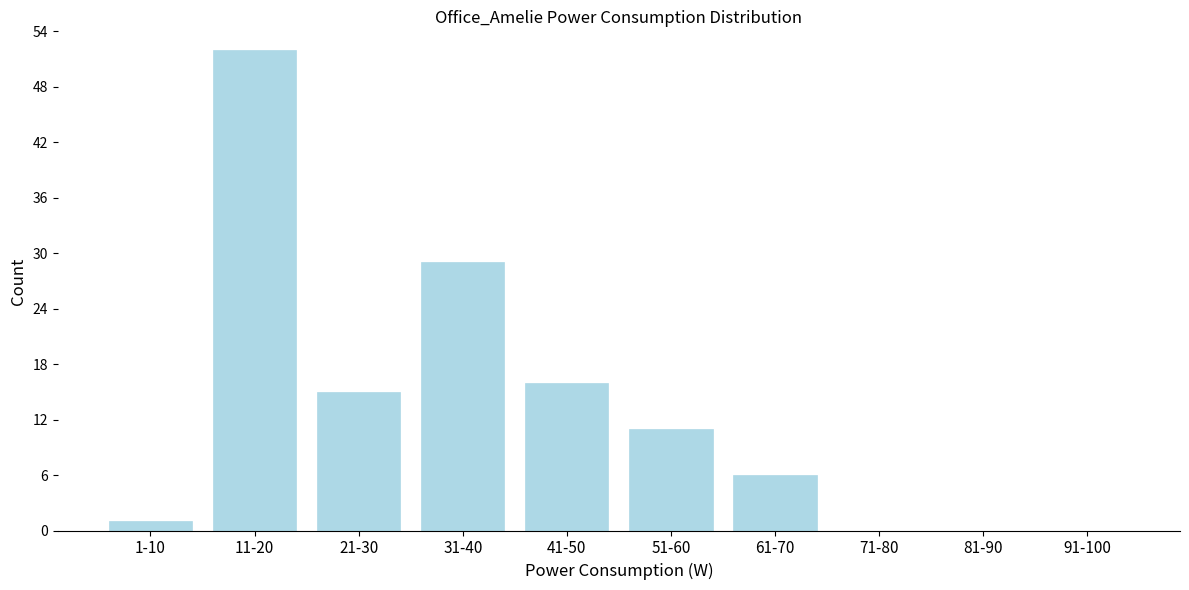

Reading left to right, list all the values displayed in this chart.

1-10=1	11-20=52	21-30=15	31-40=29	41-50=16	51-60=11	61-70=6	71-80=0	81-90=0	91-100=0